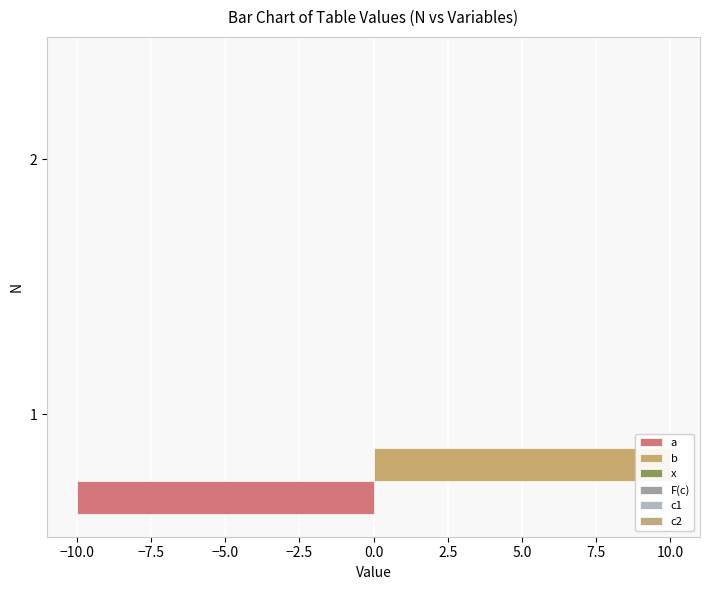

What position from the left is −12.5?

1